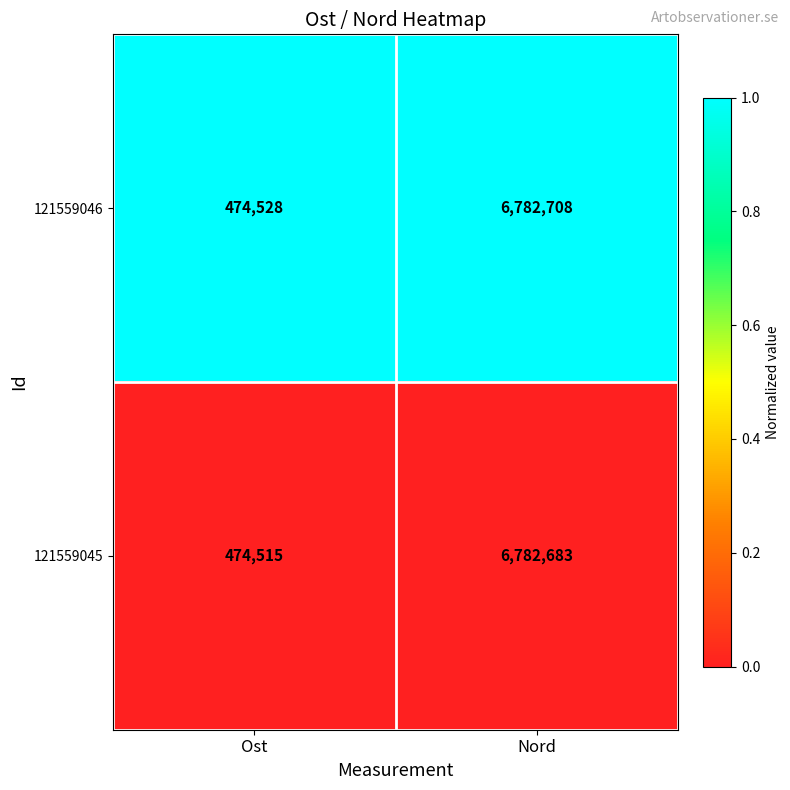

Which series changed the most between Ost and Nord?

121559046